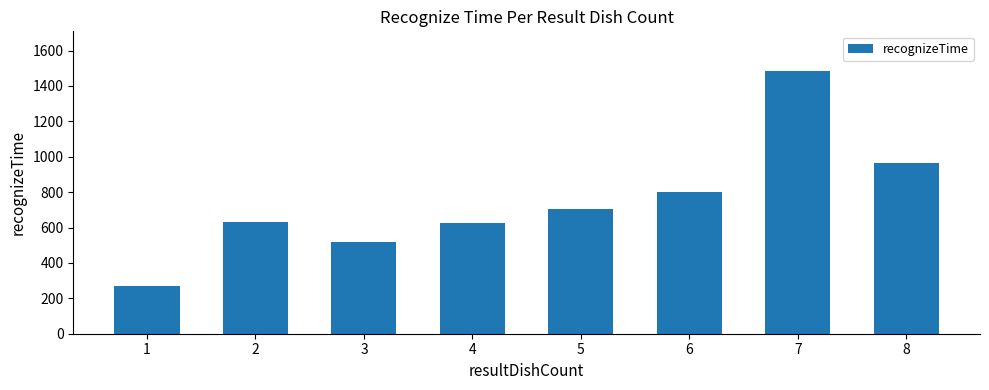

What is the greatest value displayed?

1485.8